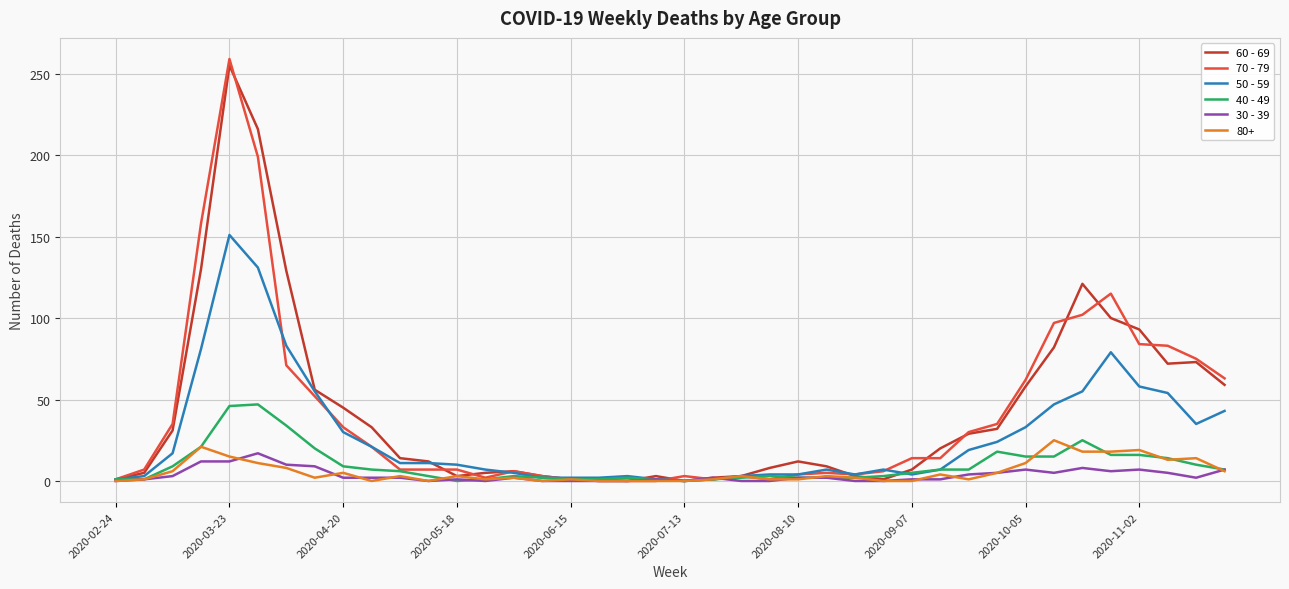

Which series has the widest spread of values?

70 - 79